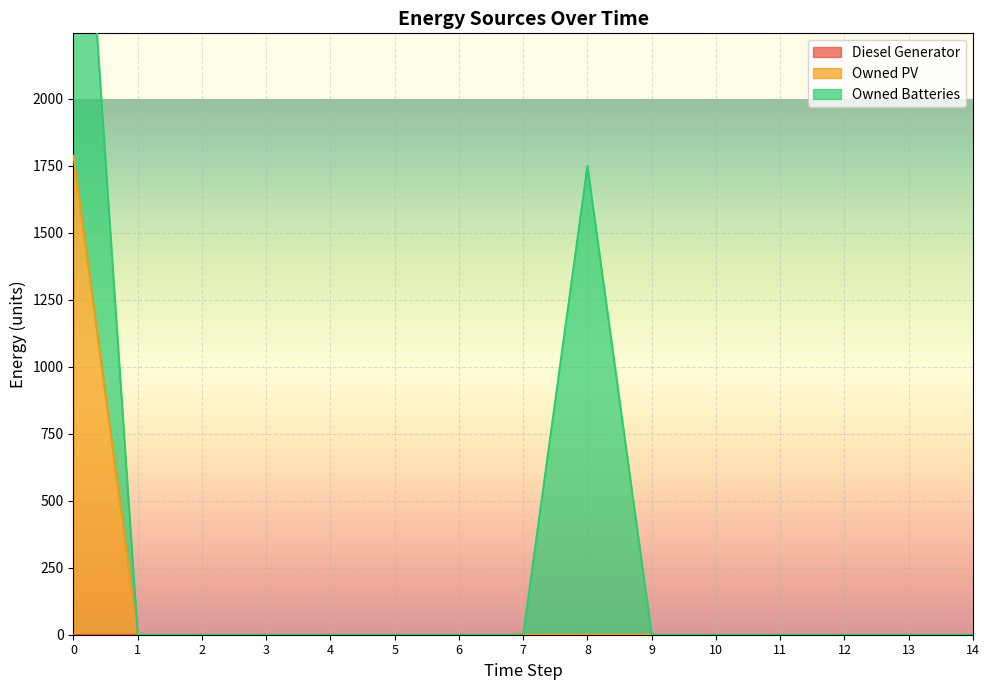

Which category has the lowest value in the Owned PV series?

1